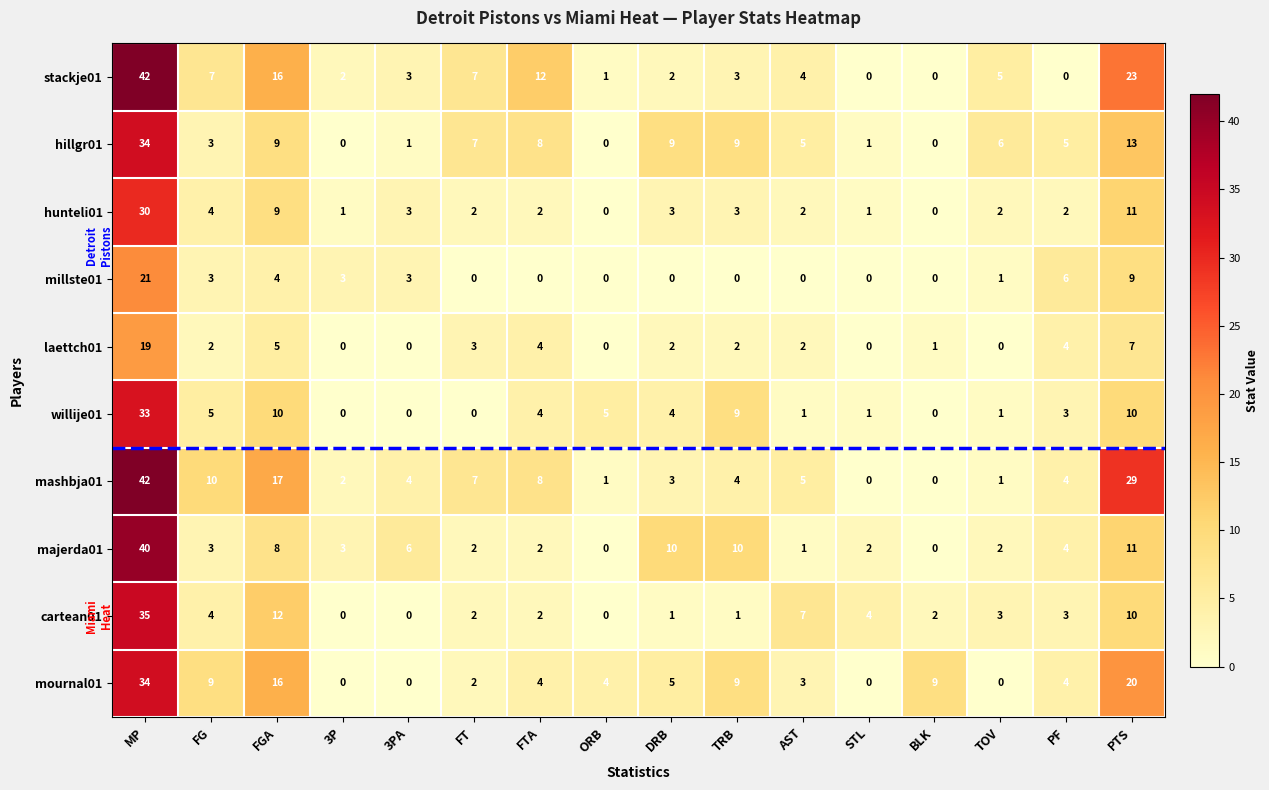

Between FG and BLK, which series saw the biggest shift?

mashbja01